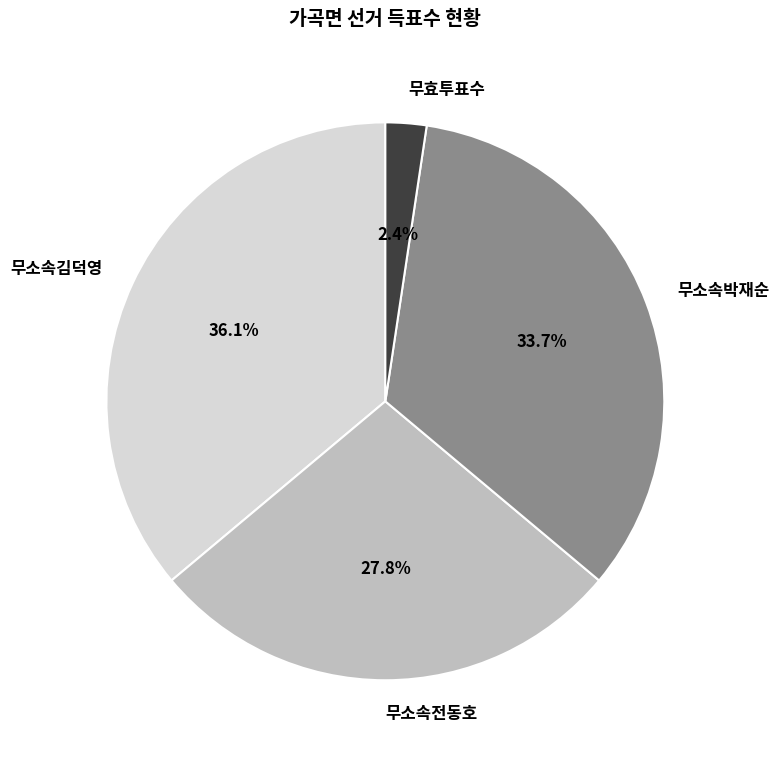

Which slice is the smallest?

무효투표수